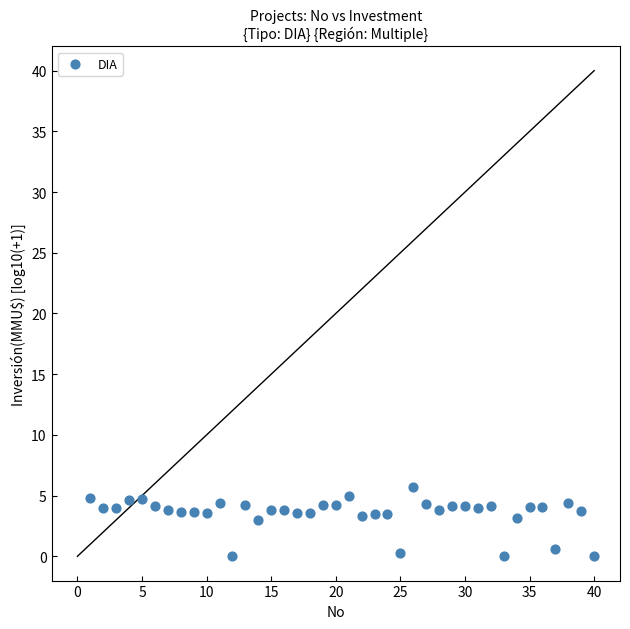

What is the range of Y values (max minus min)?

5.7